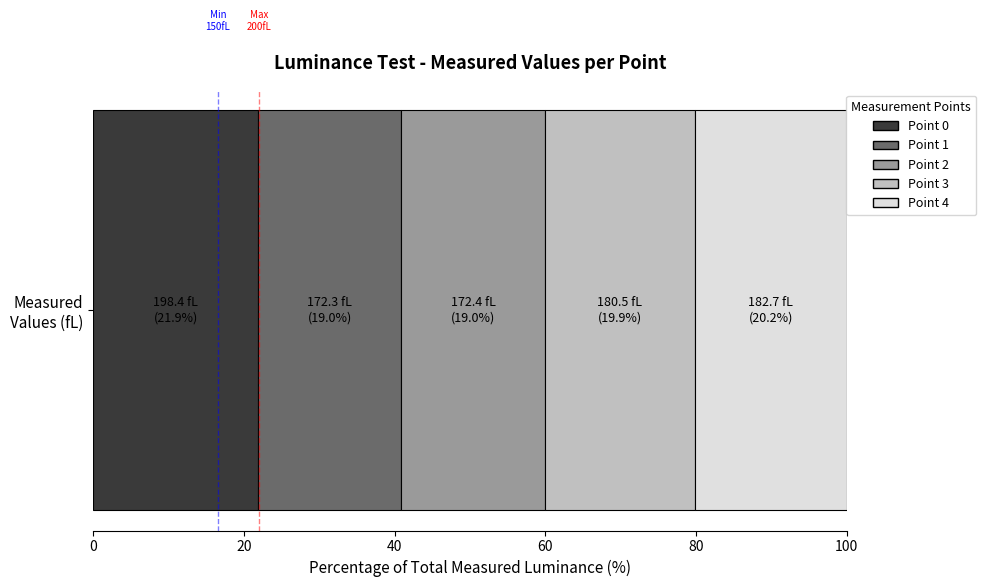

What is the lowest value of the Point 0 series?

21.9